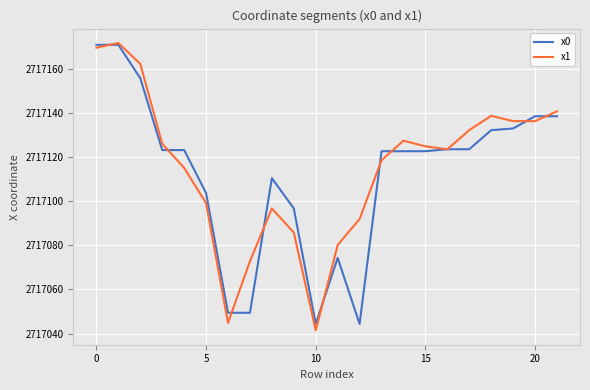

What is the maximum value for x0?

2717170.8